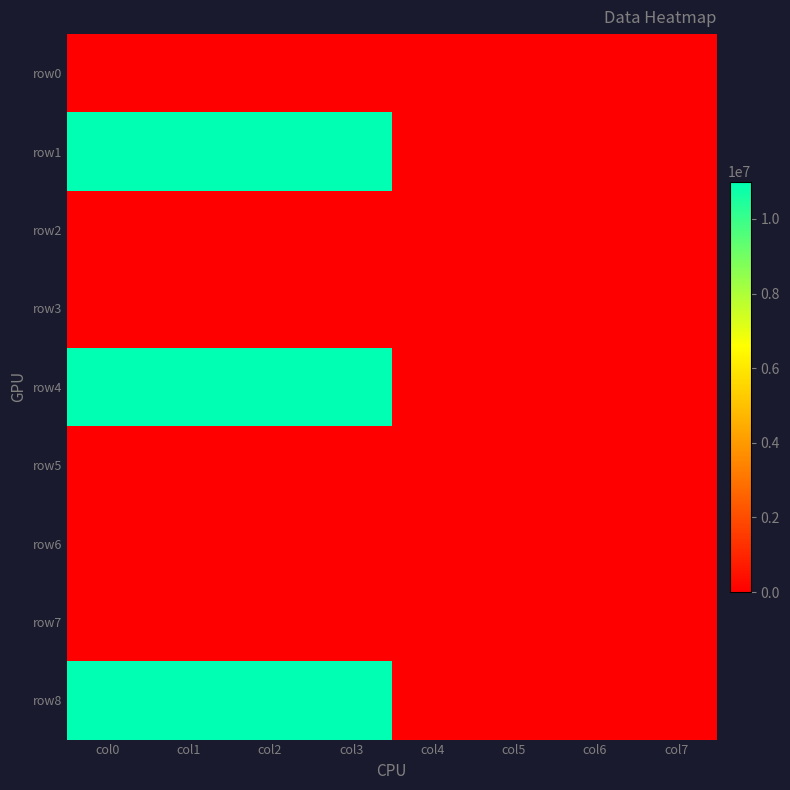

Reading right to left, list all the values displayed in this chart.

row0: col7=0	col6=0	col5=0	col4=0	col3=0	col2=0	col1=0	col0=0
row1: col7=0	col6=0	col5=0	col4=0	col3=11000000	col2=11000000	col1=11000000	col0=11000000
row2: col7=0	col6=0	col5=0	col4=0	col3=0	col2=0	col1=0	col0=0
row3: col7=0	col6=0	col5=0	col4=0	col3=0	col2=0	col1=0	col0=0
row4: col7=0	col6=0	col5=0	col4=0	col3=11000000	col2=11000000	col1=11000000	col0=11000000
row5: col7=0	col6=0	col5=0	col4=0	col3=0	col2=0	col1=0	col0=0
row6: col7=0	col6=0	col5=0	col4=0	col3=0	col2=0	col1=0	col0=0
row7: col7=0	col6=0	col5=0	col4=0	col3=0	col2=0	col1=0	col0=0
row8: col7=0	col6=0	col5=0	col4=0	col3=11000000	col2=11000000	col1=11000000	col0=11000000